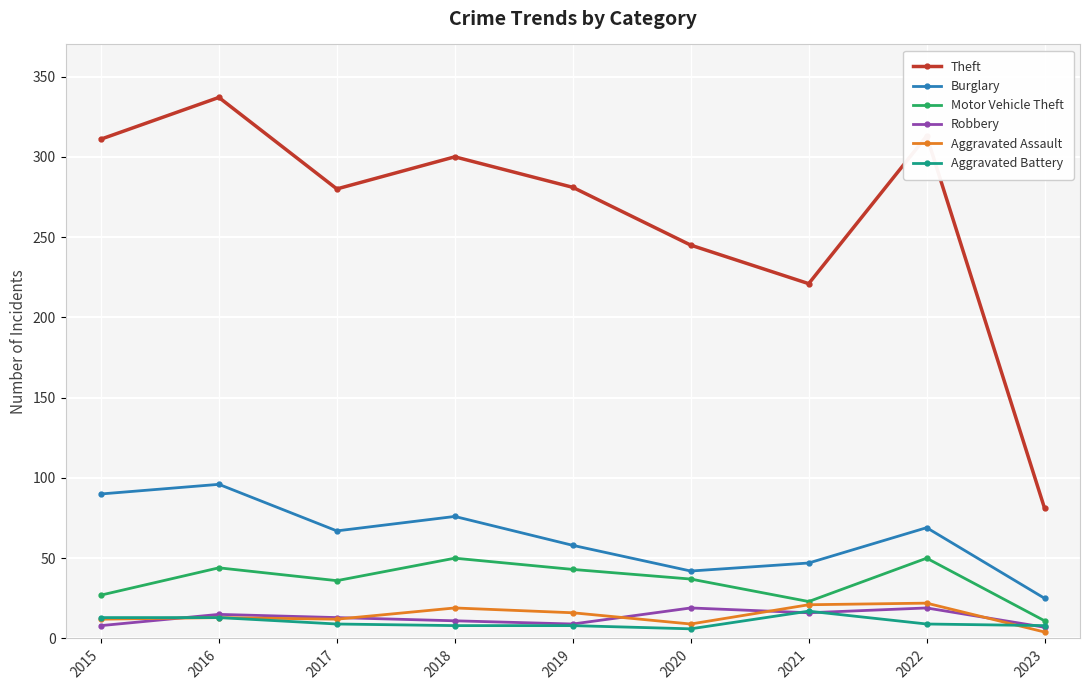

At which category does Theft reach its first local valley?

2017